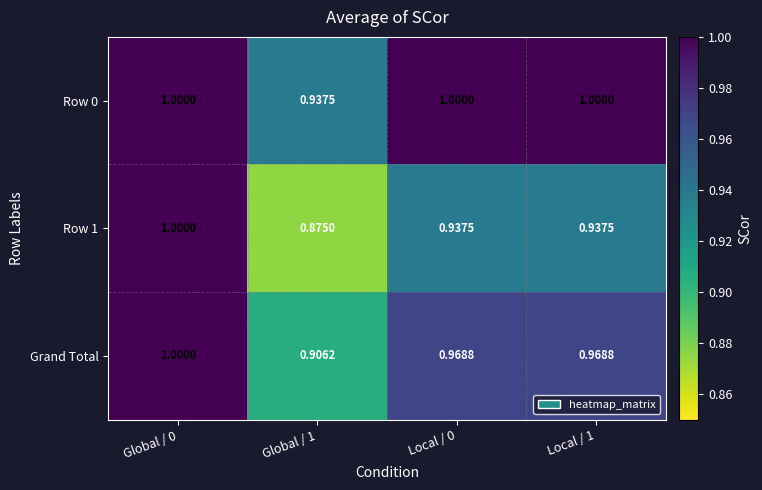

Which series changed the most between Global / 1 and Local / 1?

Grand Total